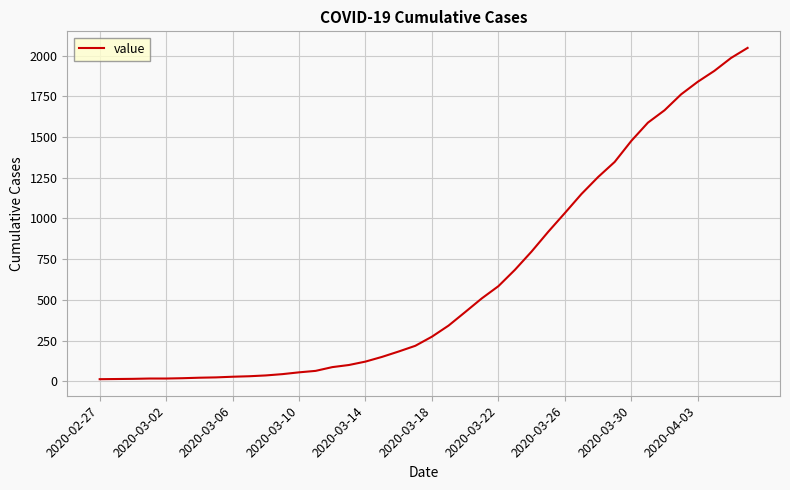

What is the greatest value displayed?

2047